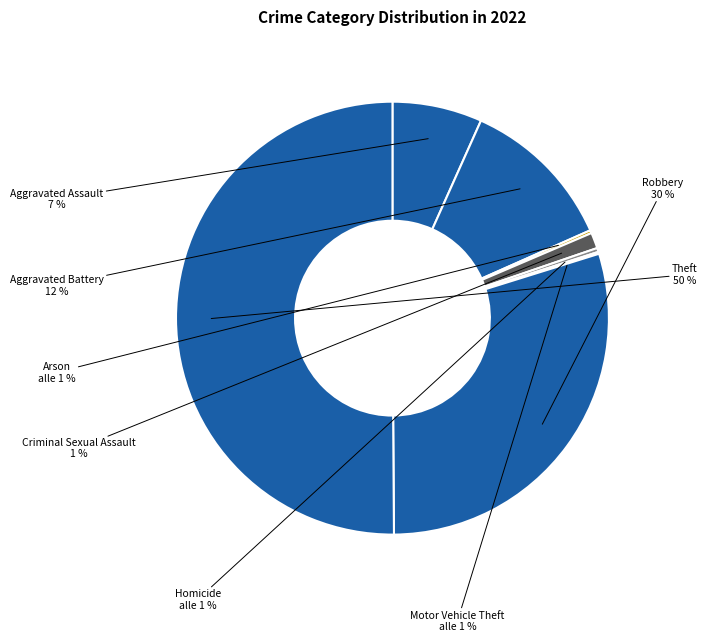

To the nearest percent, what portion does Theft represent?

50%